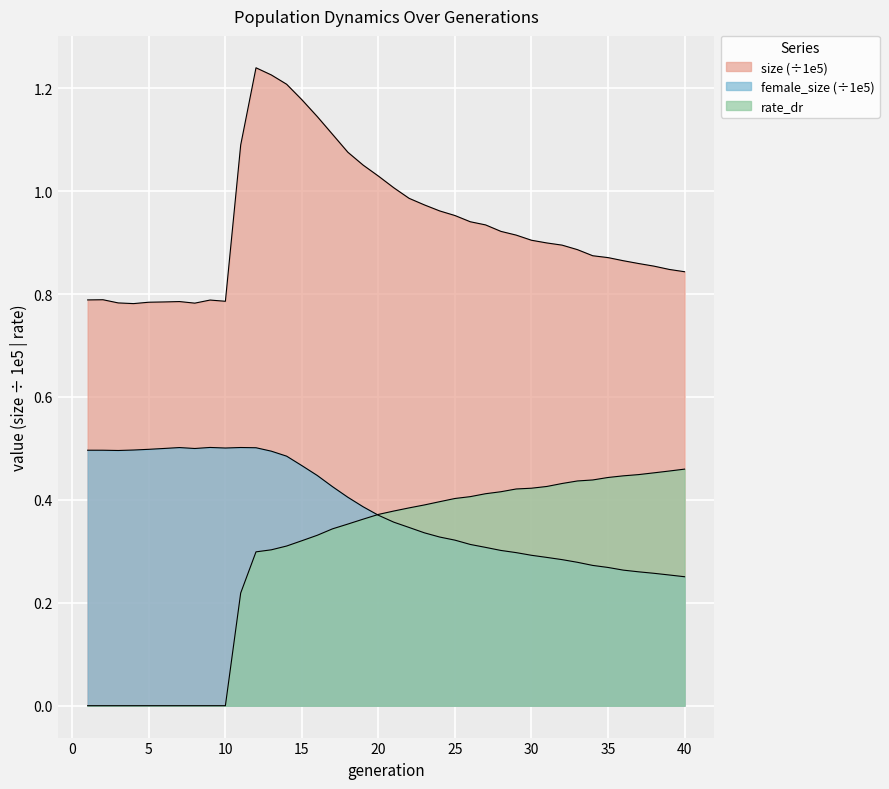

How many lines are shown in the chart?

3